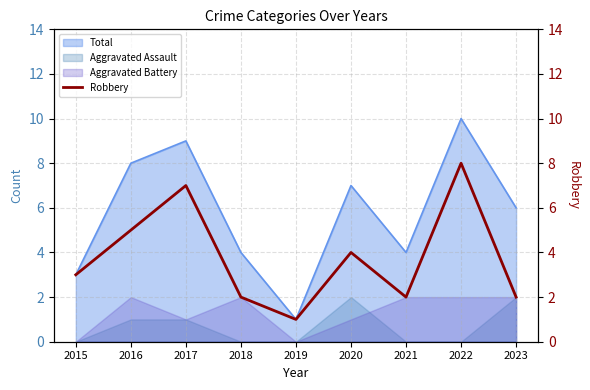

Approximately how many times larger is the value at 2020 compared to 2018?

2.0